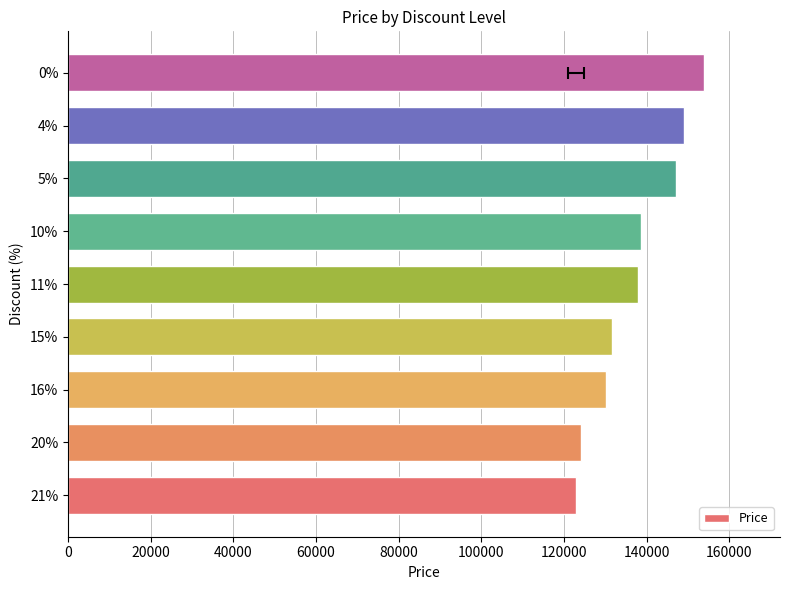

Reading right to left, what are all the values shown in this chart?

153800	149000	147200	138730	138000	131700	130200	124000	122900